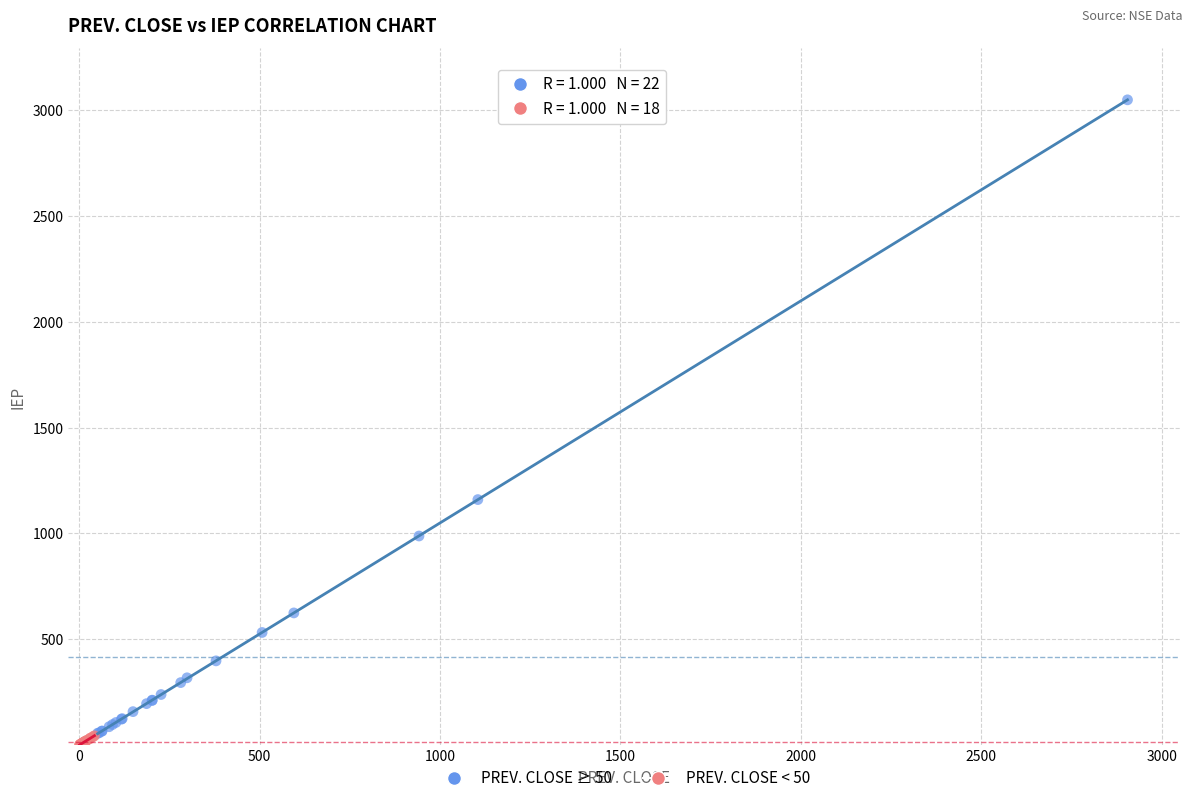

Which series contains the lowest Y value?

PREV. CLOSE < 50